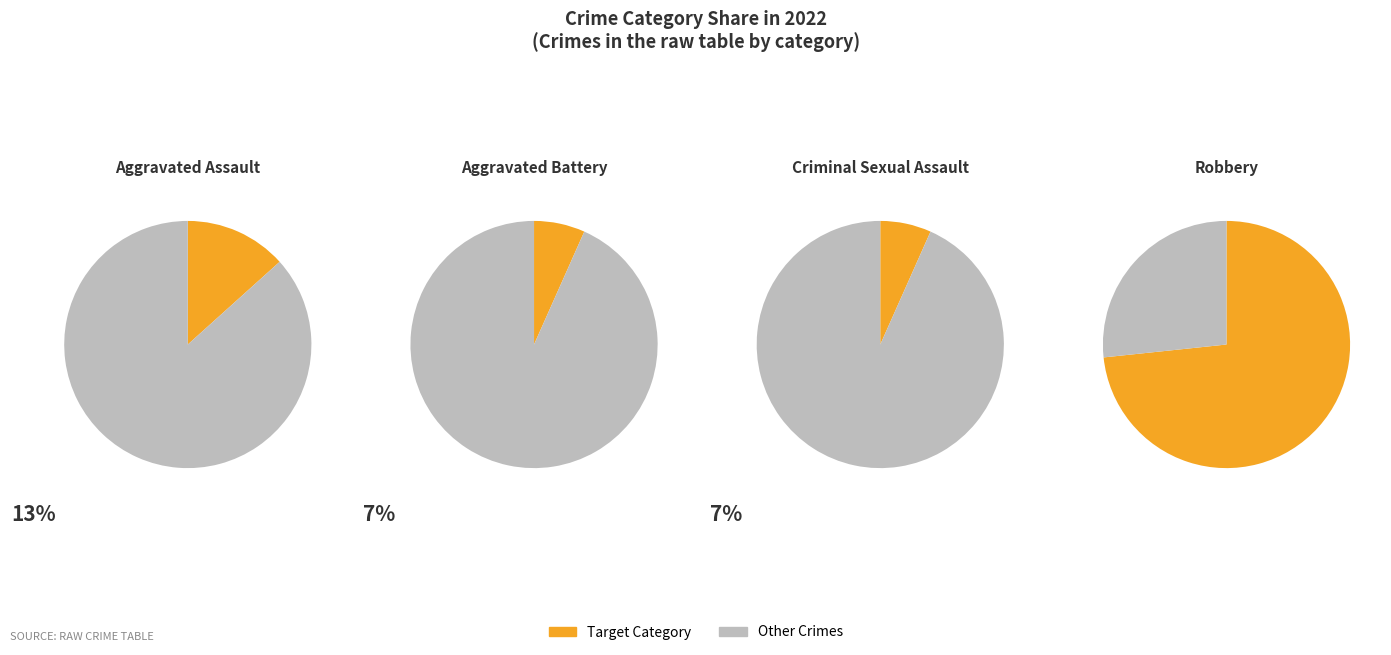

Between Aggravated Assault and Robbery, which is larger?

Robbery